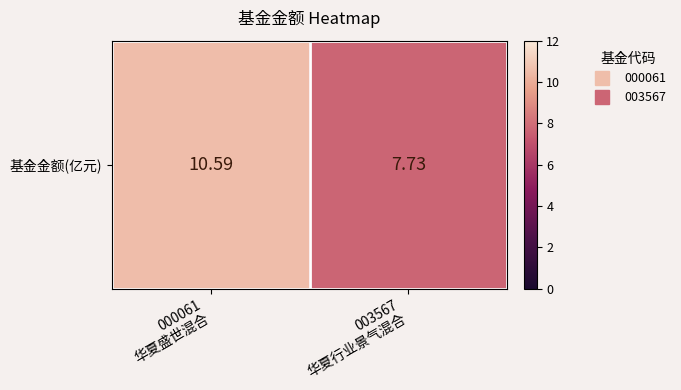

Where does the data first go above 10?

000061
华夏盛世混合